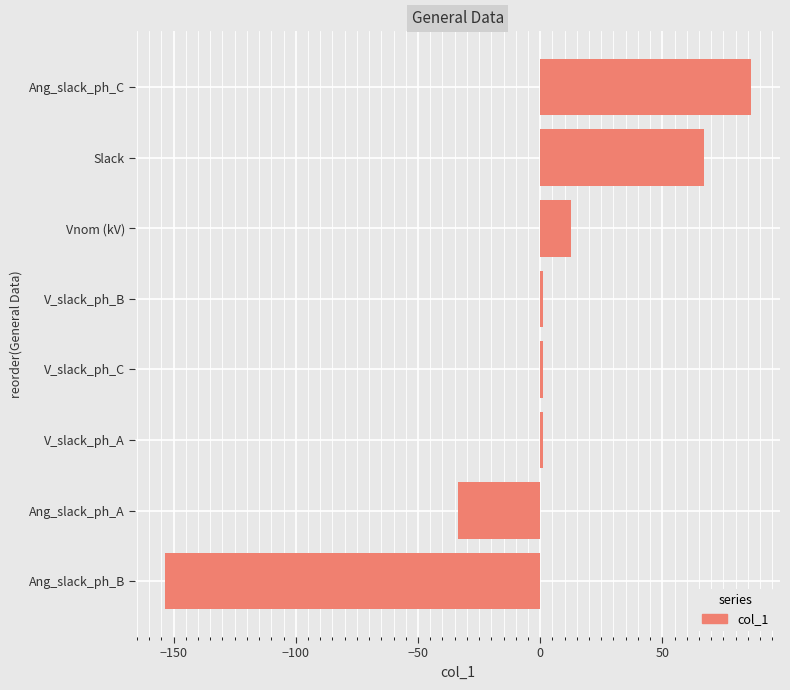

Which label corresponds to the largest value in the chart?

Ang_slack_ph_C